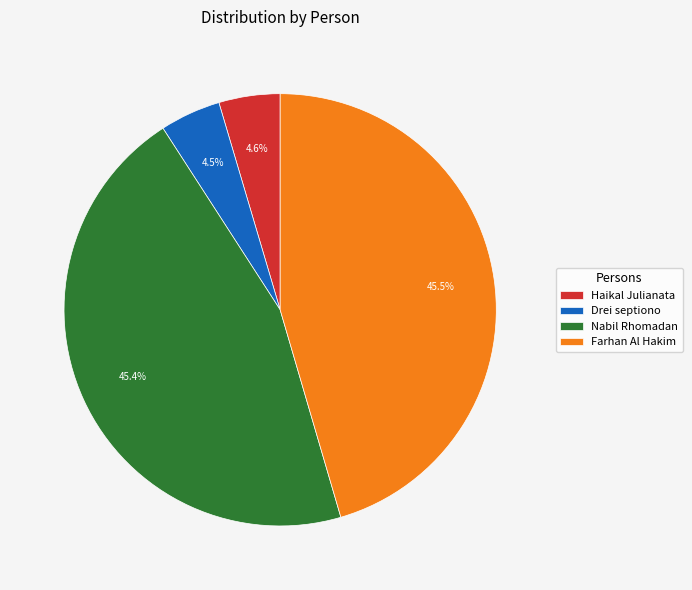

To the nearest percent, what is the difference between the Drei septiono and Nabil Rhomadan slice percentages?

41%